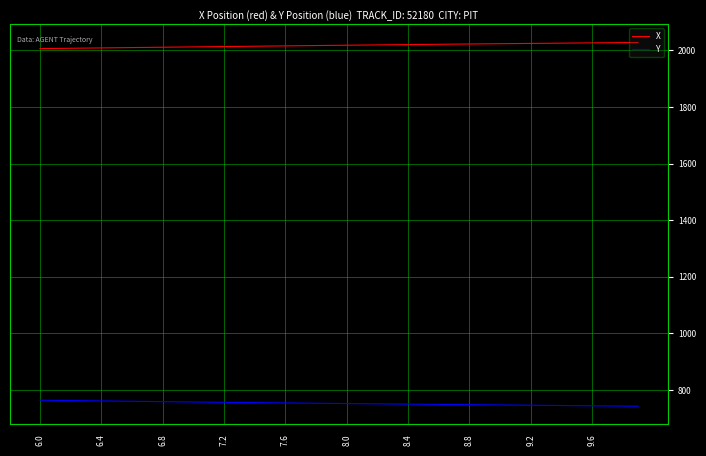

At how many categories does at least one series exceed 1505?

40